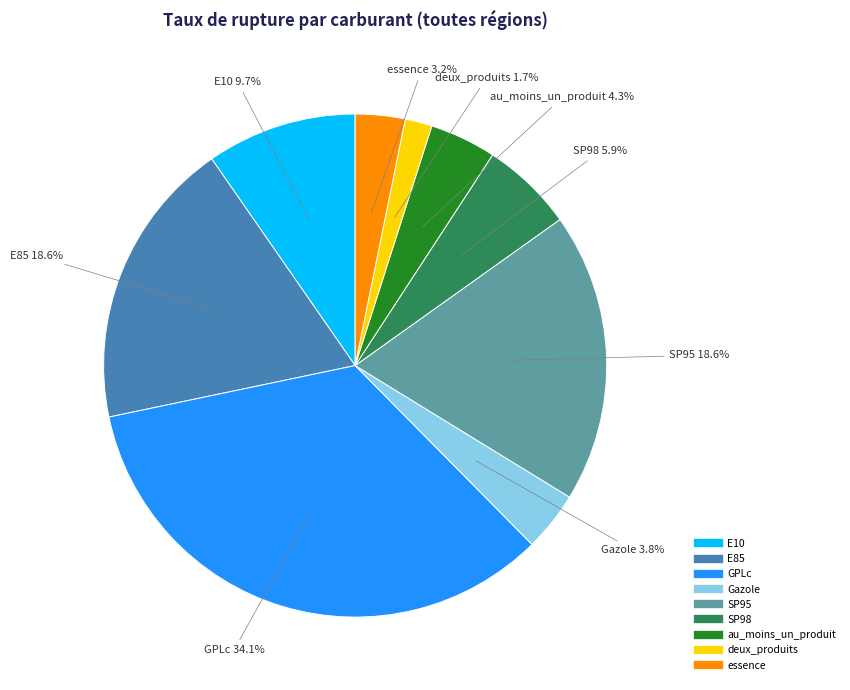

Is there any slice that represents more than half of the pie?

No